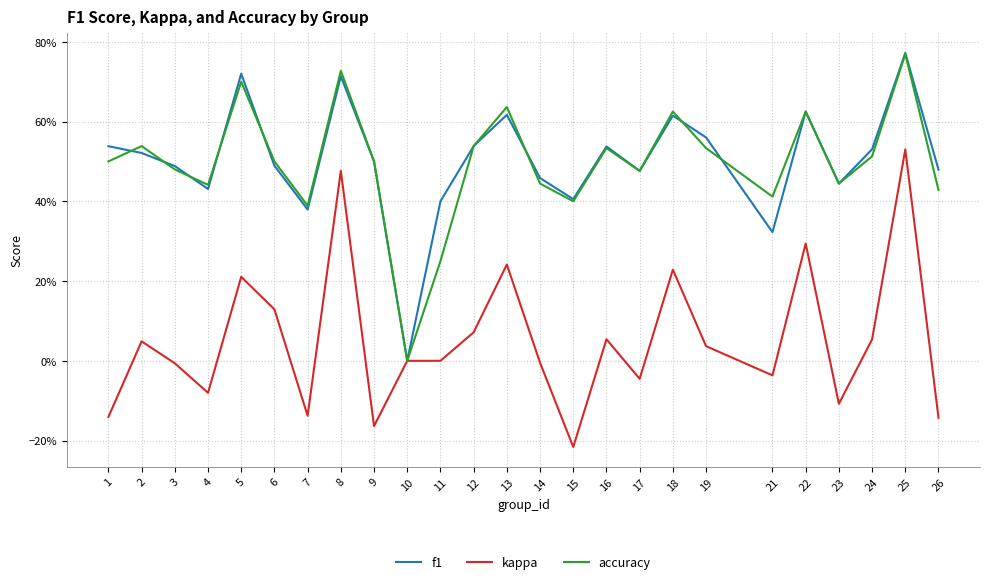

In f1, how many points are lower than both neighbors (excluding endpoints)?

7